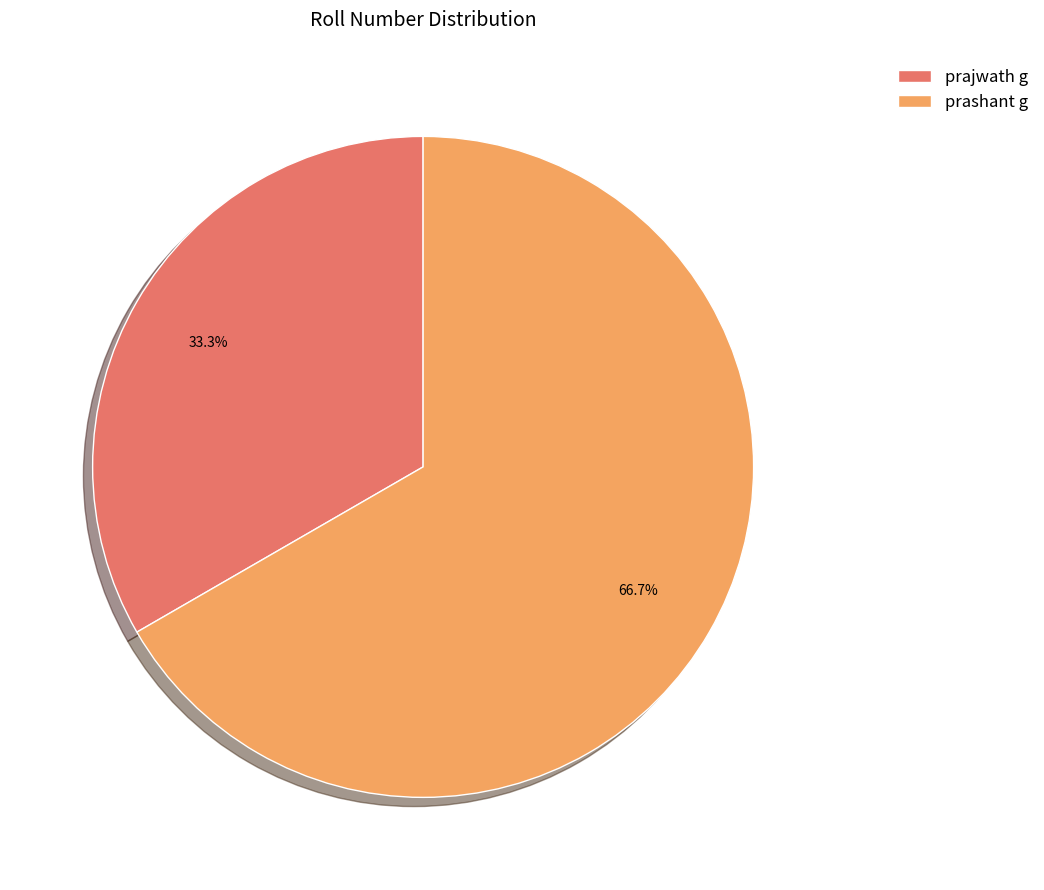

Is it true that prajwath g is 33% of the pie?

True